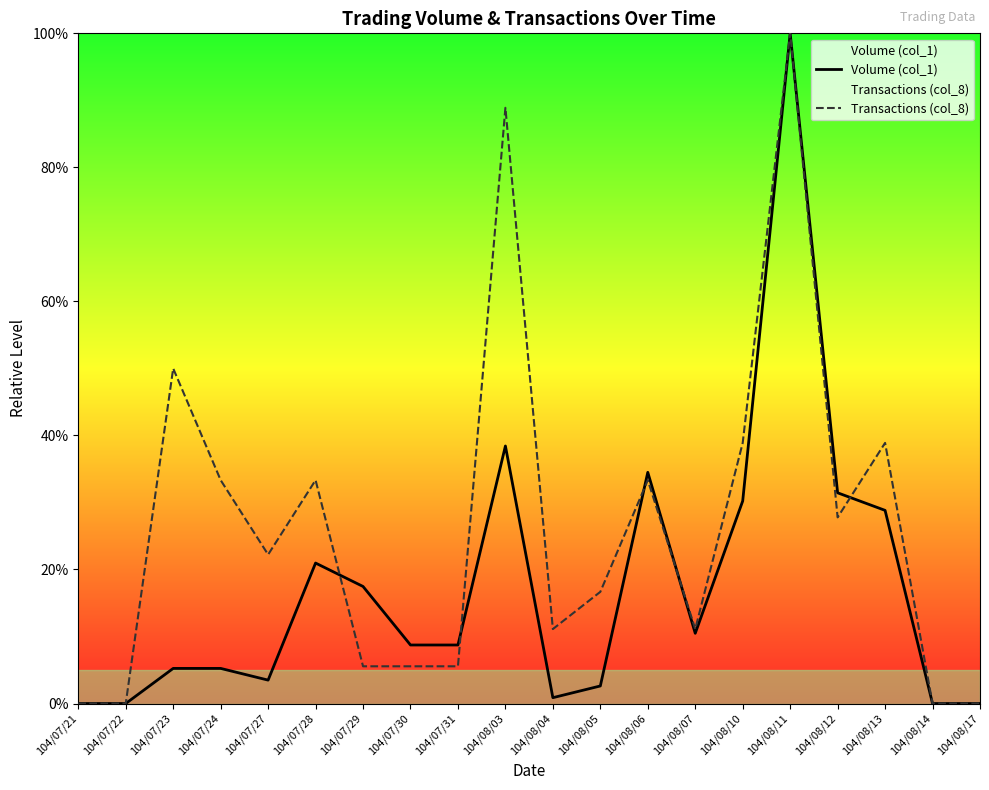

At which label is Volume (col_1) closest to 50?

104/08/03